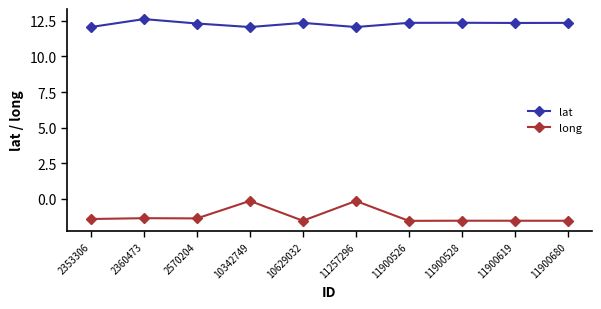

Is the value of long at 2360473 greater than the value of lat at 2570204?

No